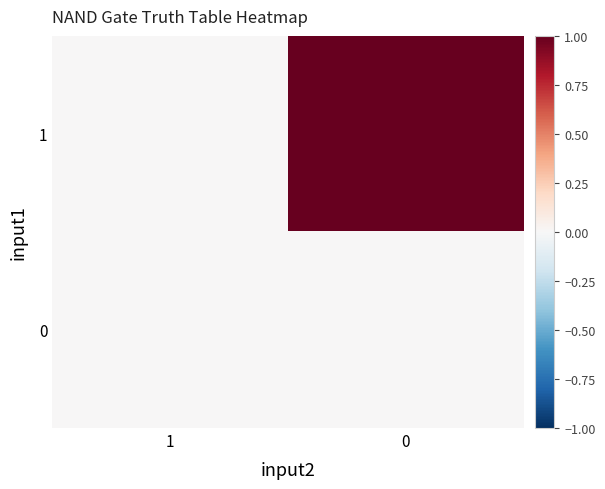

Rank the series by their average value, from lowest to highest.

0, 1